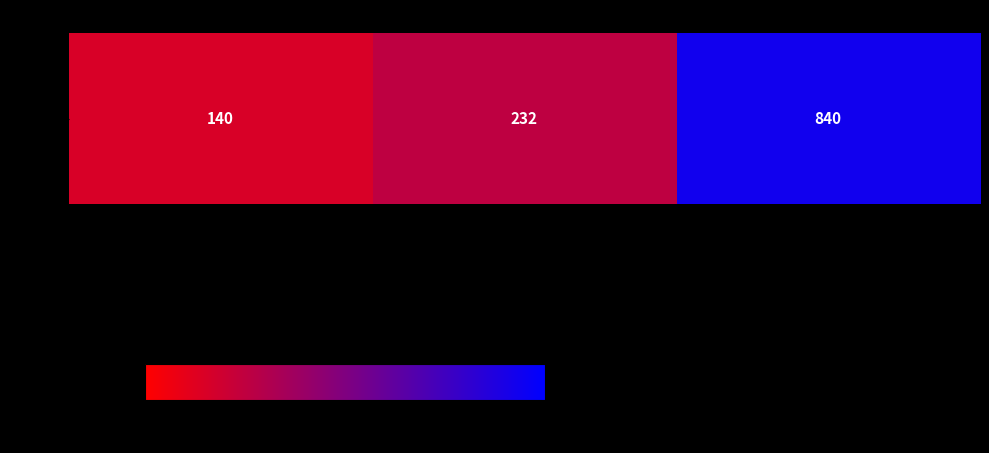

List the labels in order of value, largest first.

include.php, main.php, serversList.php